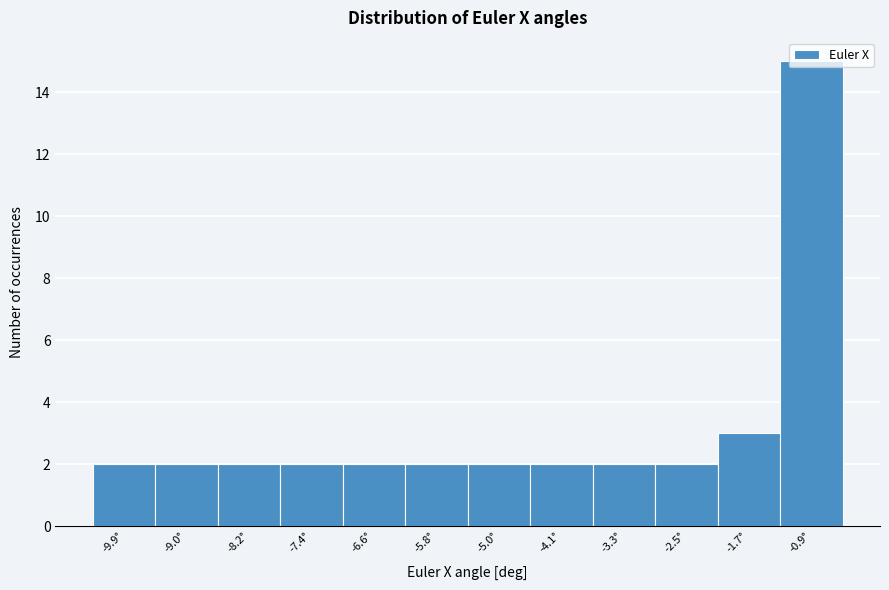

What is the label of the 3rd bar from the left?

-8.2°